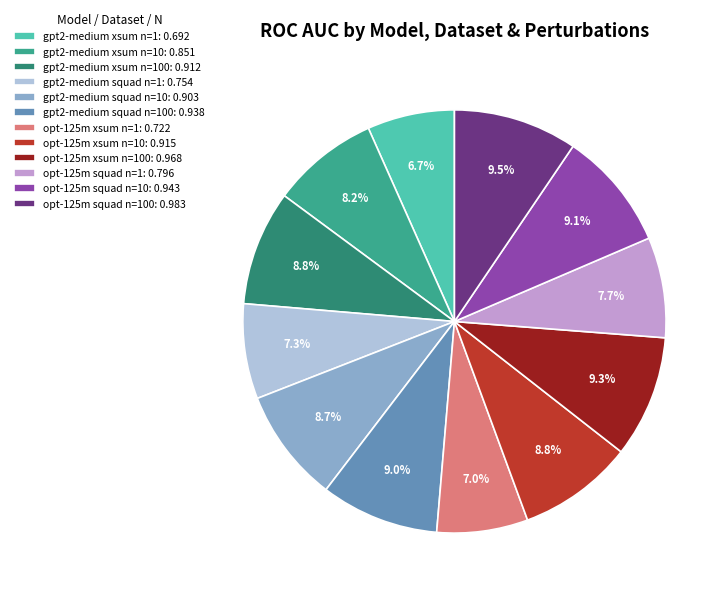

Does gpt2-medium xsum n=10: 0.851 account for over 50% of the chart?

No